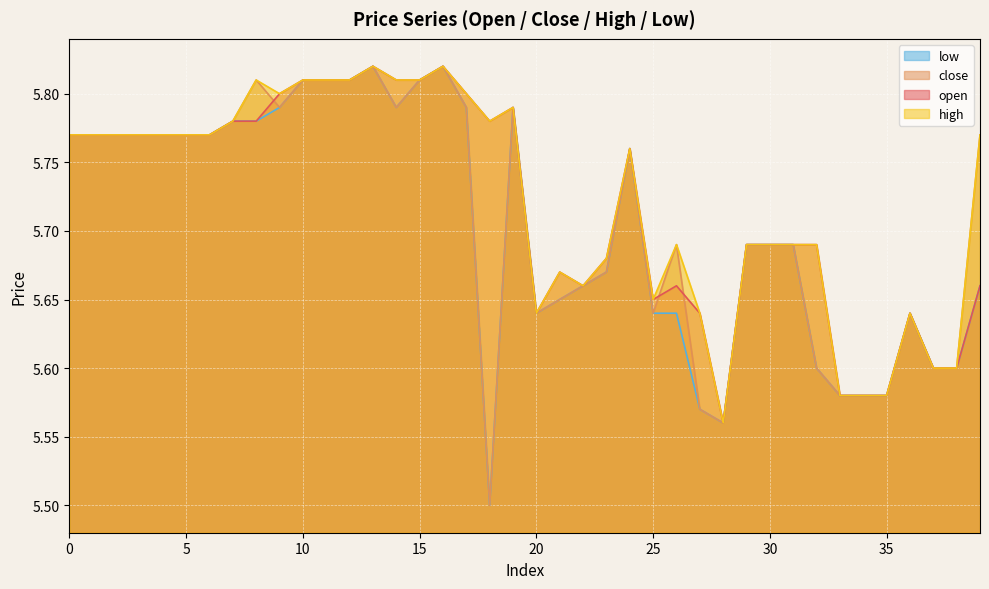

The low series shows 5.6 at 35. True or false?

True